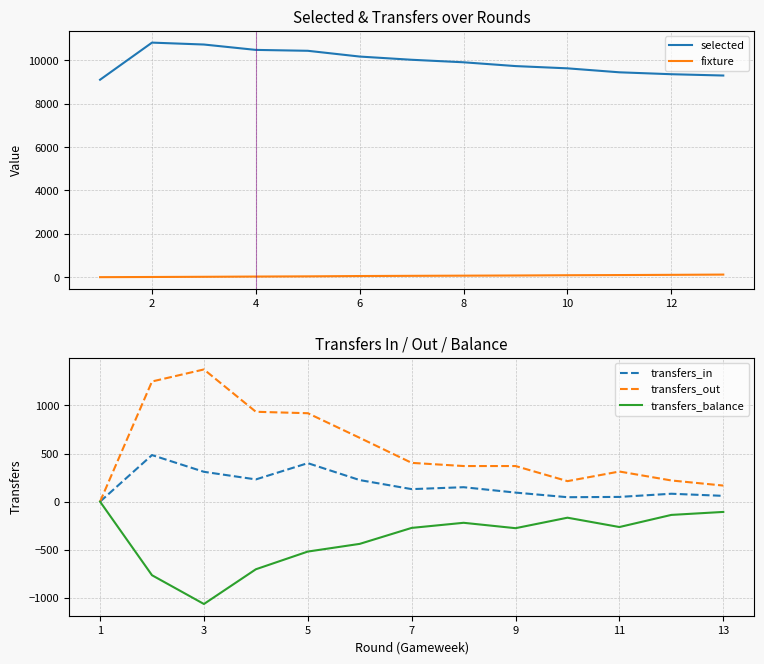

How many values in the selected series exceed 9911?

6